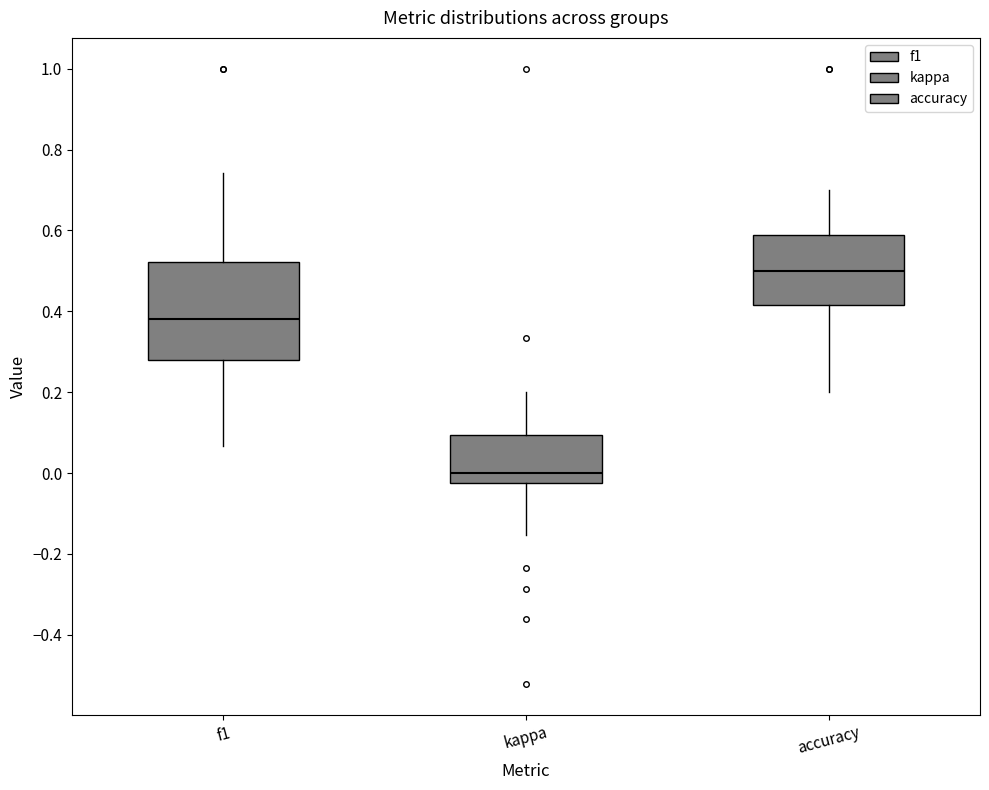

Where does the median line of the box for kappa sit on the y-axis? The values are not printed on the chart, so give them approximately, as read against the axis.

0.00